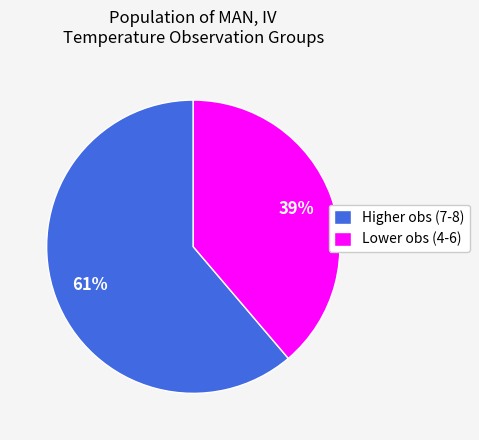

What is the ratio of the value at Lower obs (4-6) to the value at Higher obs (7-8)?

0.6